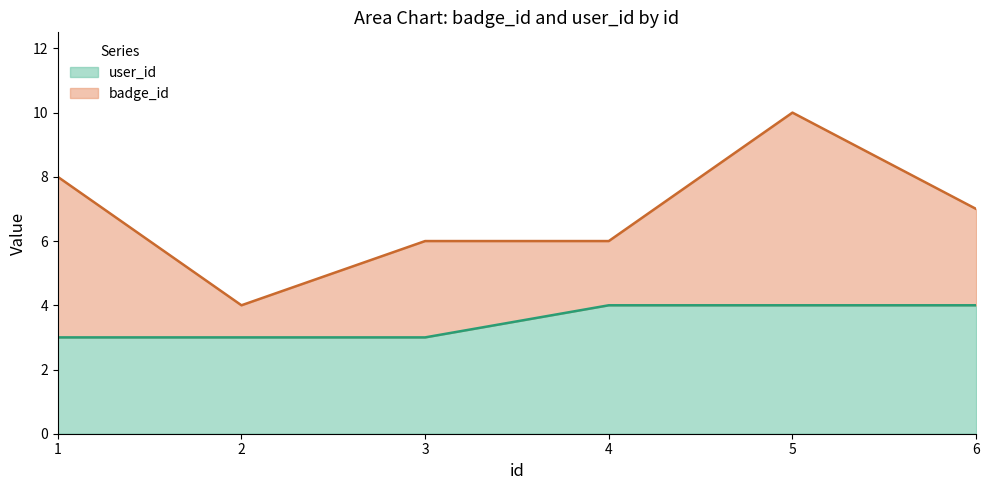

What is the minimum value shown in the chart?

3